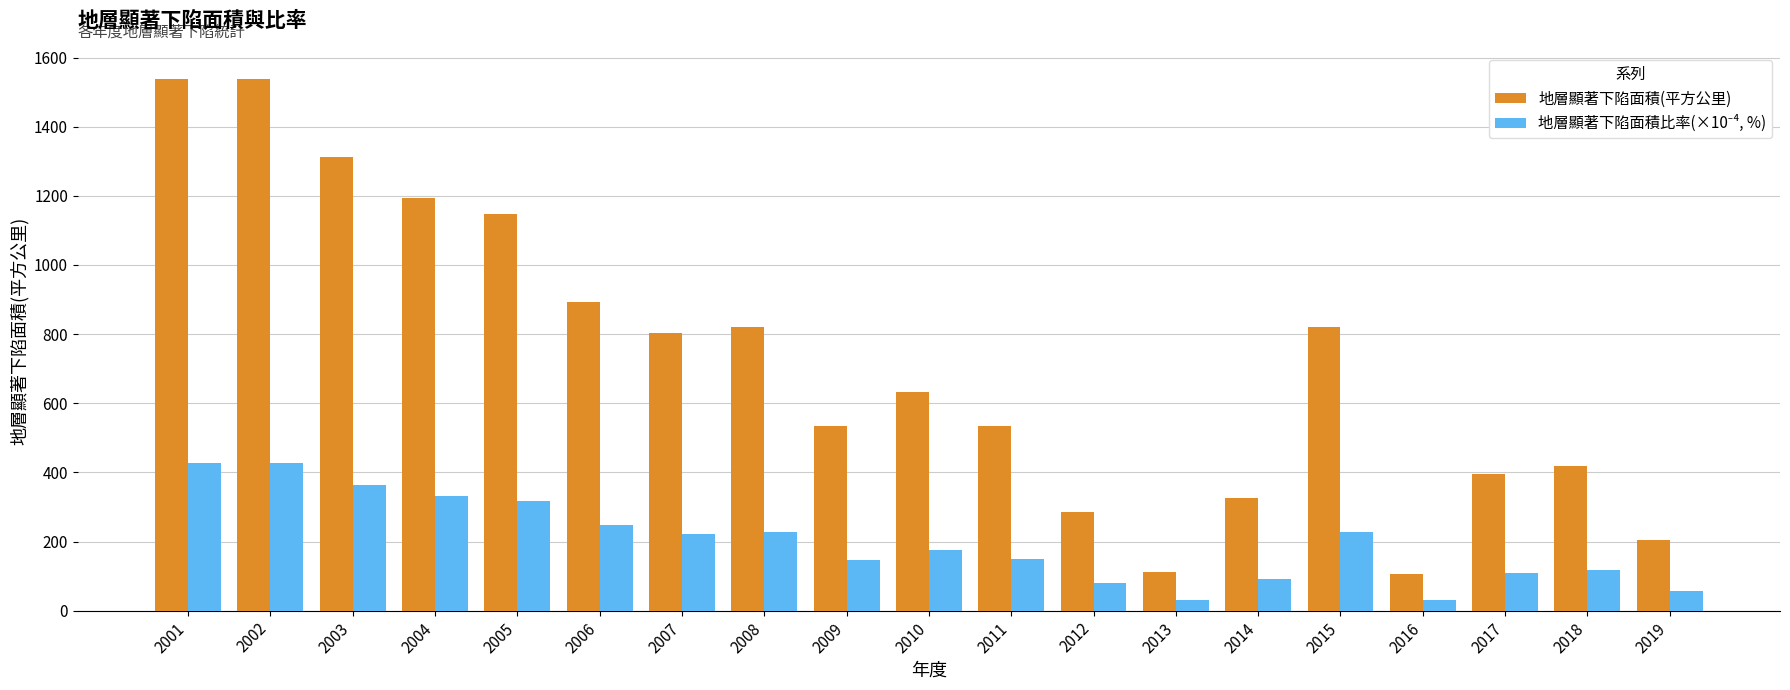

Which series has the largest total across all categories?

地層顯著下陷面積(平方公里)